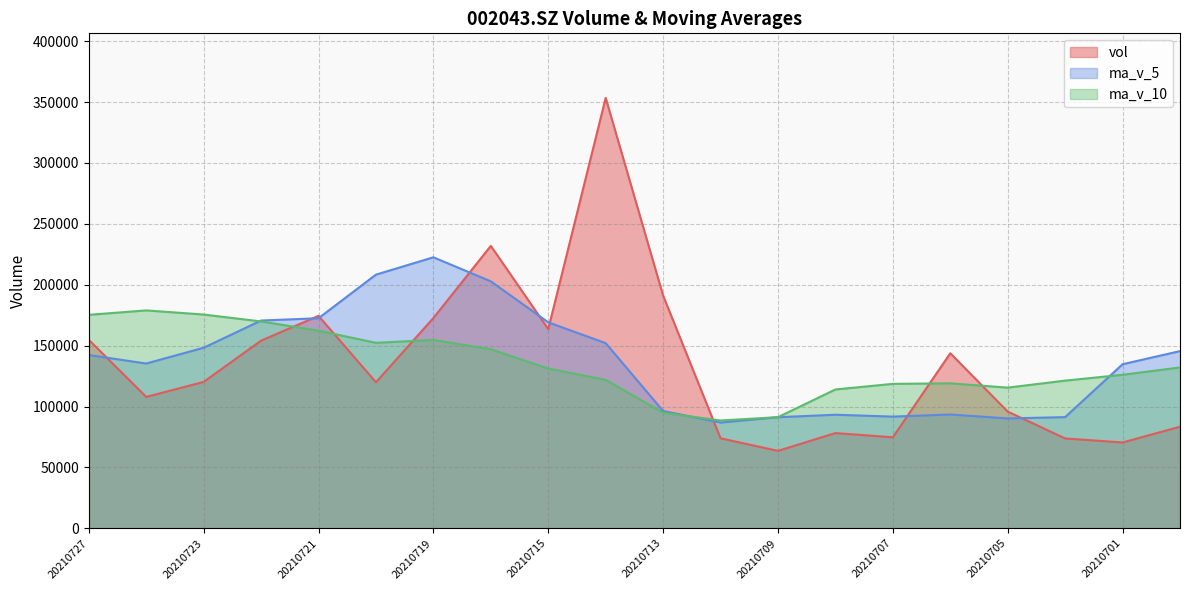

Is the value of ma_v_5 at 20210713 greater than the value of vol at 20210701?

Yes